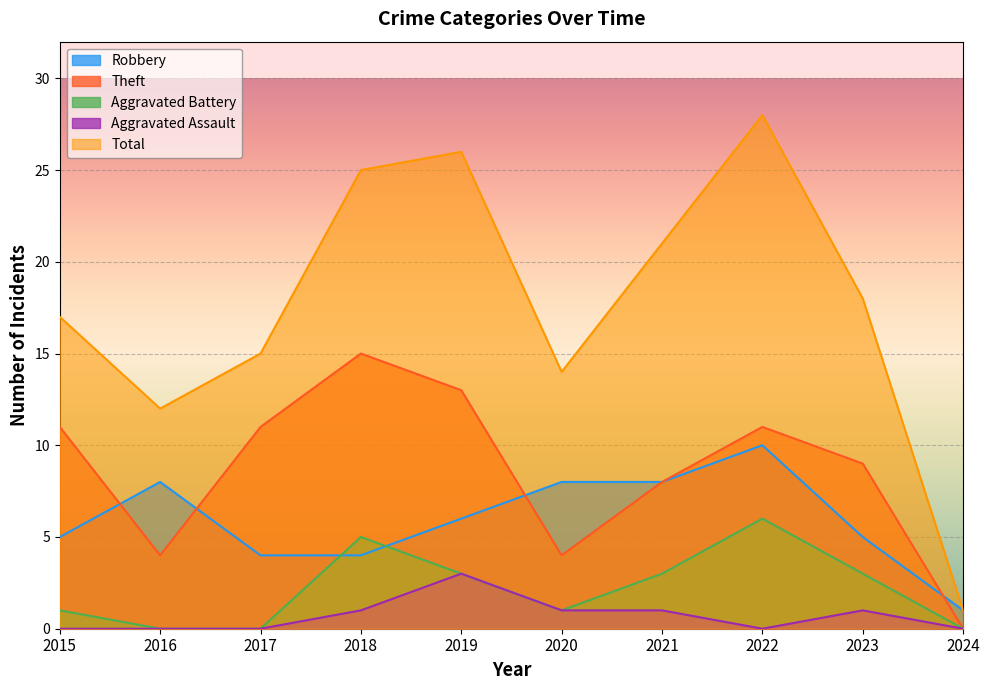

True or false: Aggravated Assault and Theft cross at least once.

False